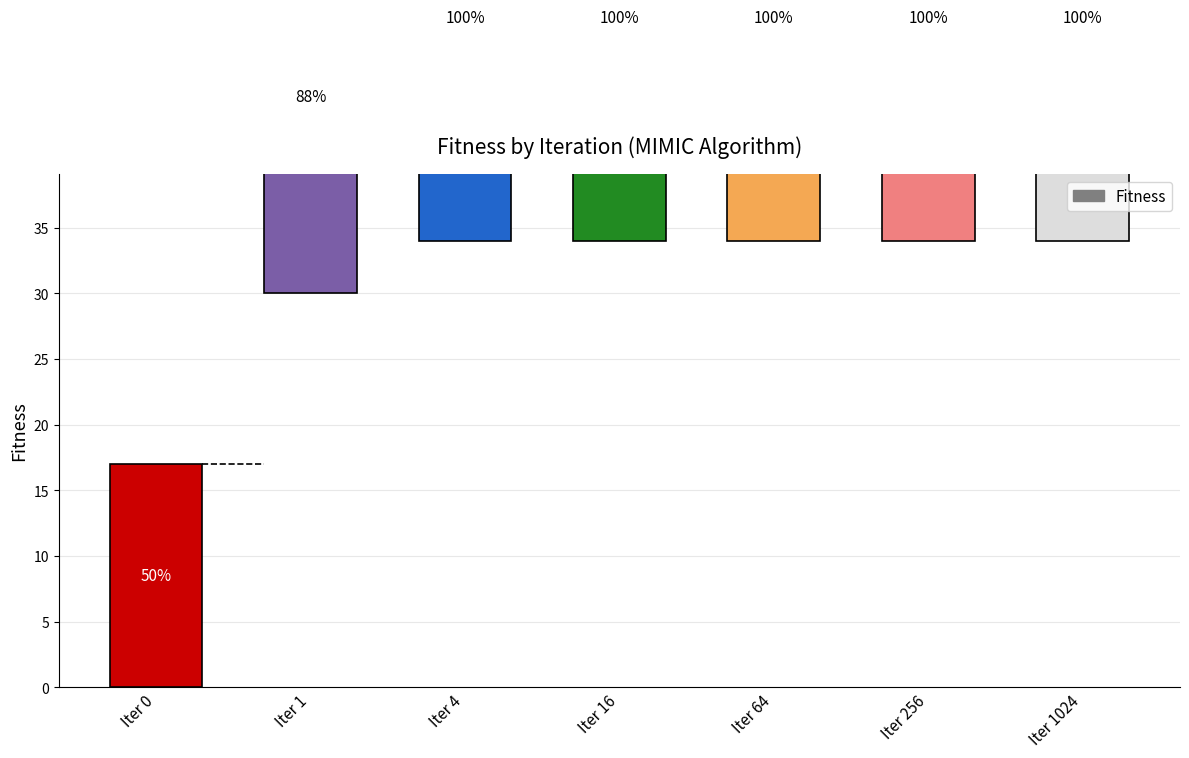

Does the chart contain any negative values?

No